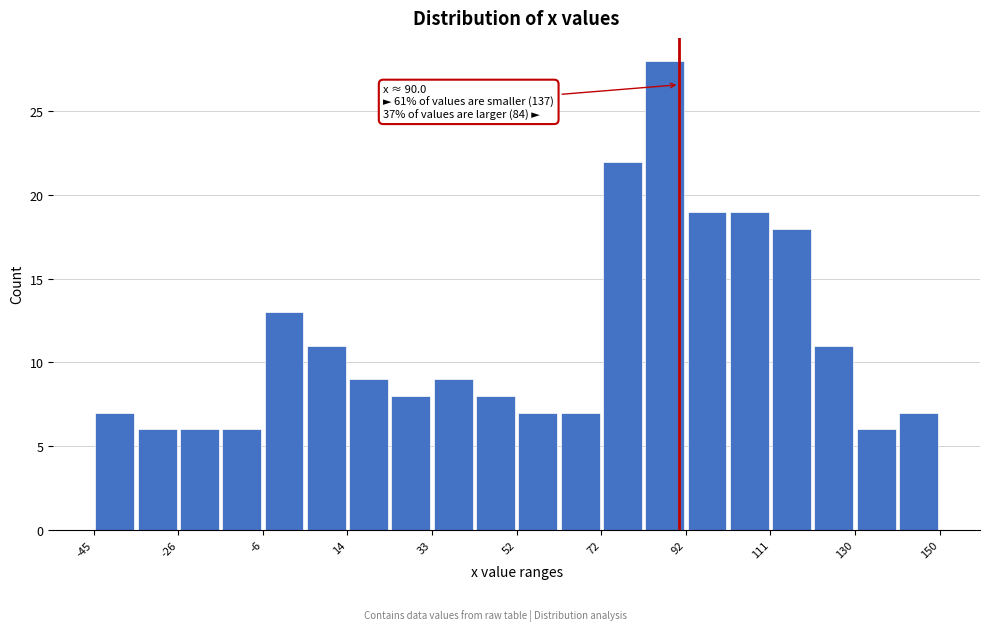

Over which range of the x-axis is the bar tallest?

82 to 92